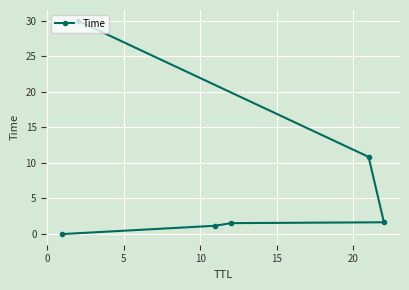

What is the maximum value shown in the chart?

30.0